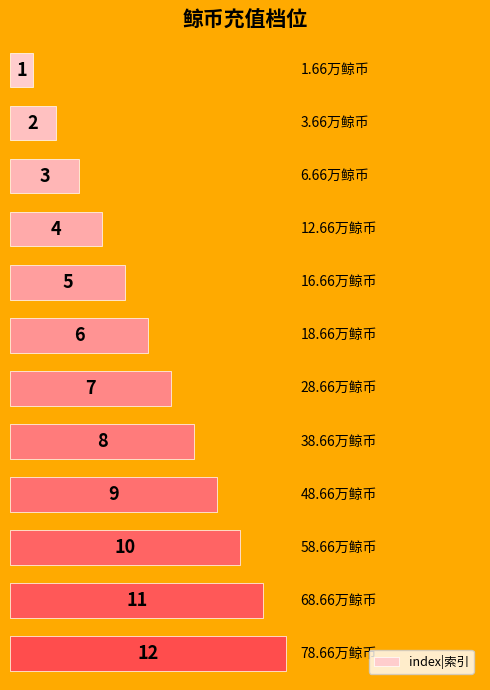

What is the difference between the second highest and second lowest values?

9